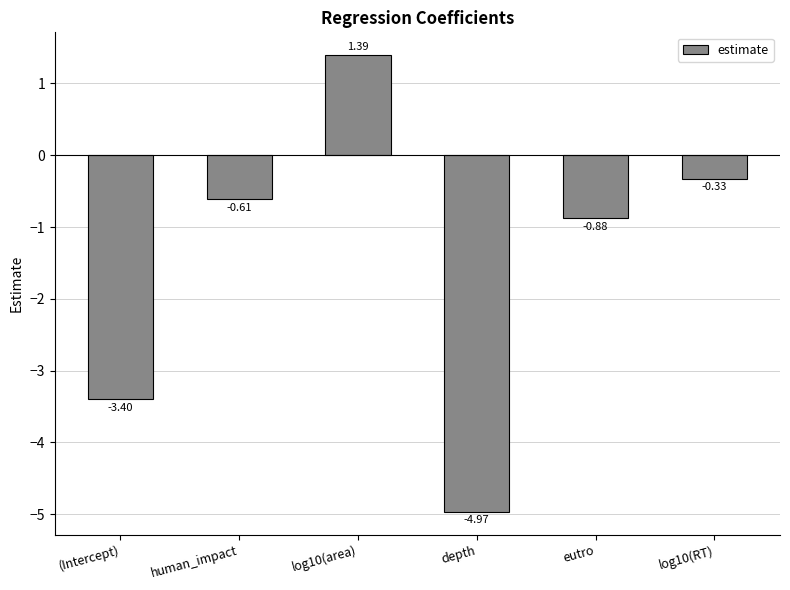

Which category has the lowest value across all series?

depth